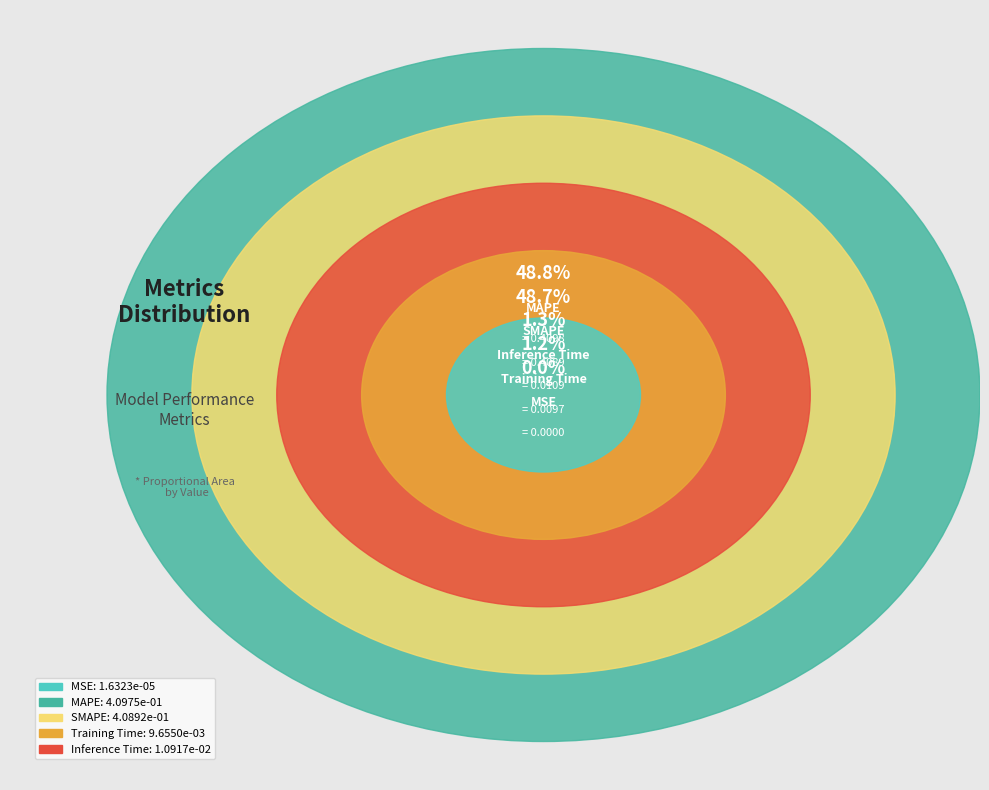

To the nearest percent, what is the average slice percentage?

20%